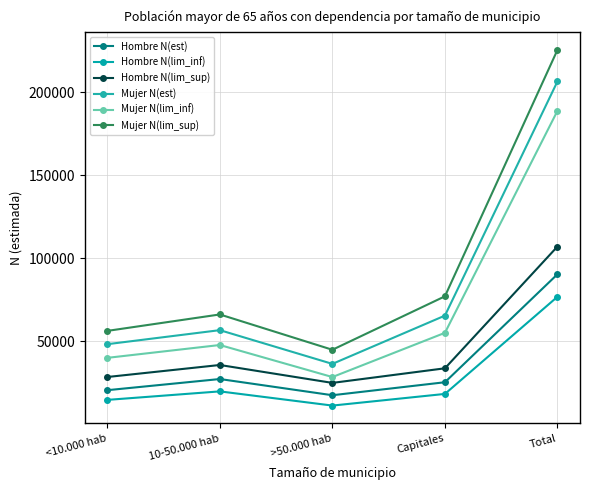

Which category has the lowest value across all series?

>50.000 hab